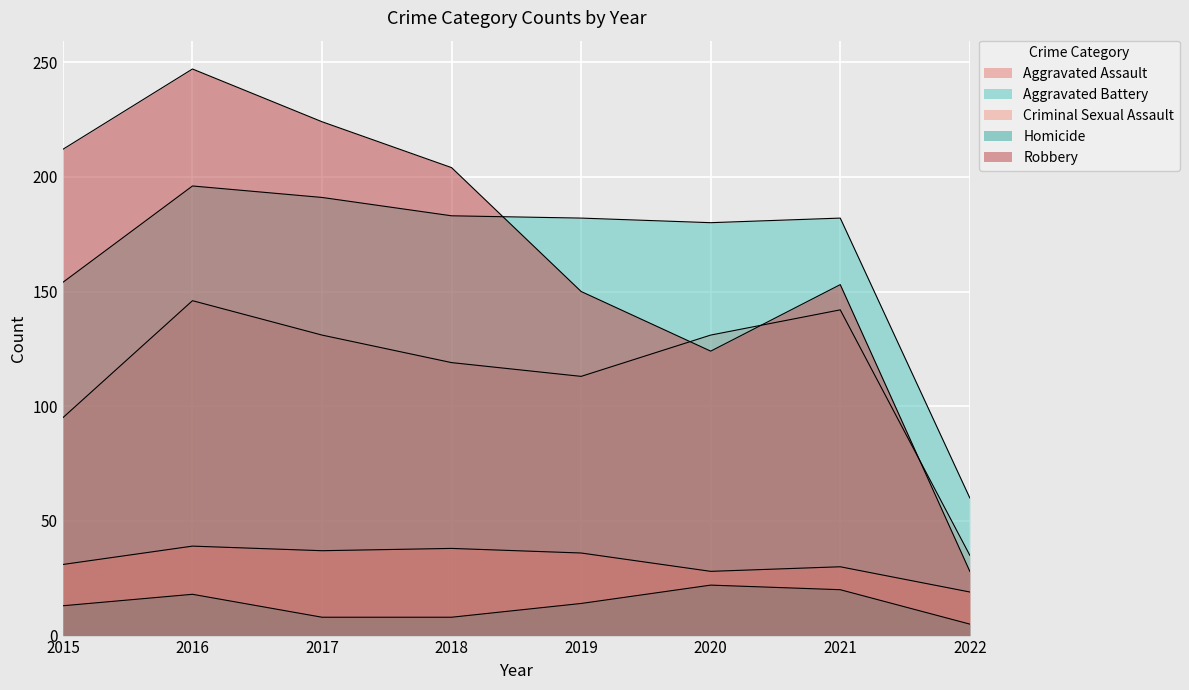

What is the value of the Aggravated Assault point at the 1st from the left?

95